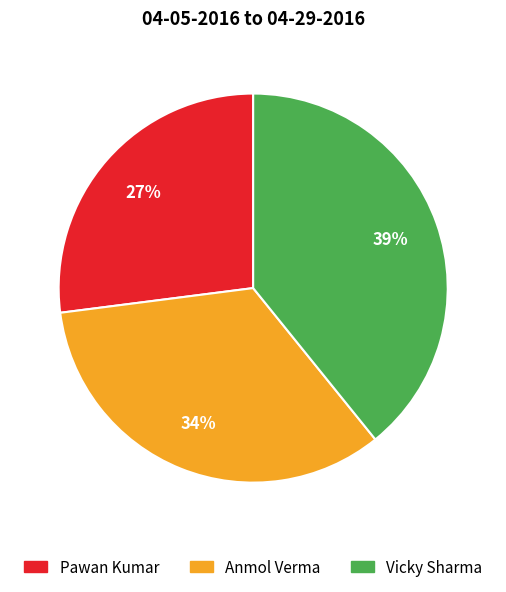

To the nearest percent, what is the difference between the Anmol Verma and Pawan Kumar slice percentages?

7%